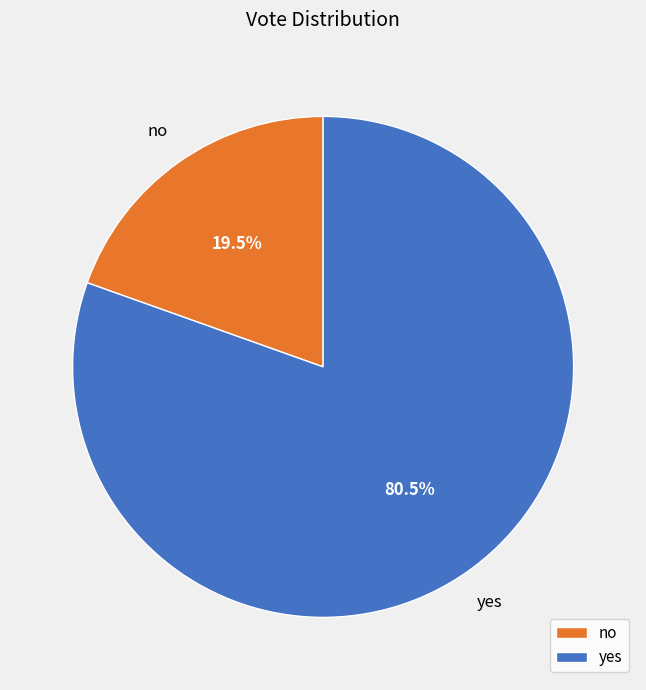

Is no the majority of the pie?

No